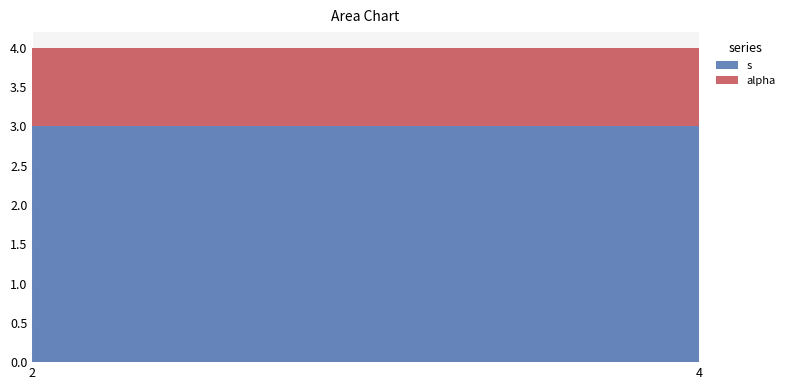

Reading left to right, what are the values for s?

3	3